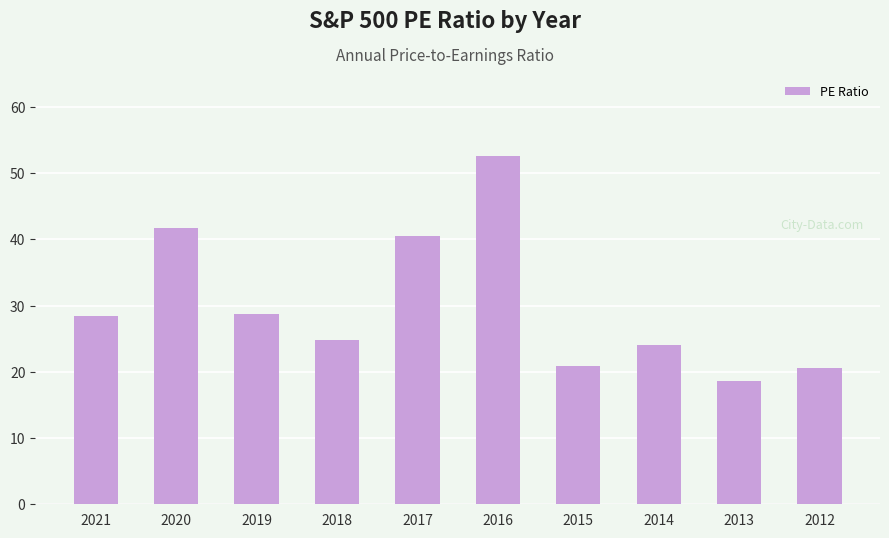

Is it true that the value at 2013 is 18.6?

True